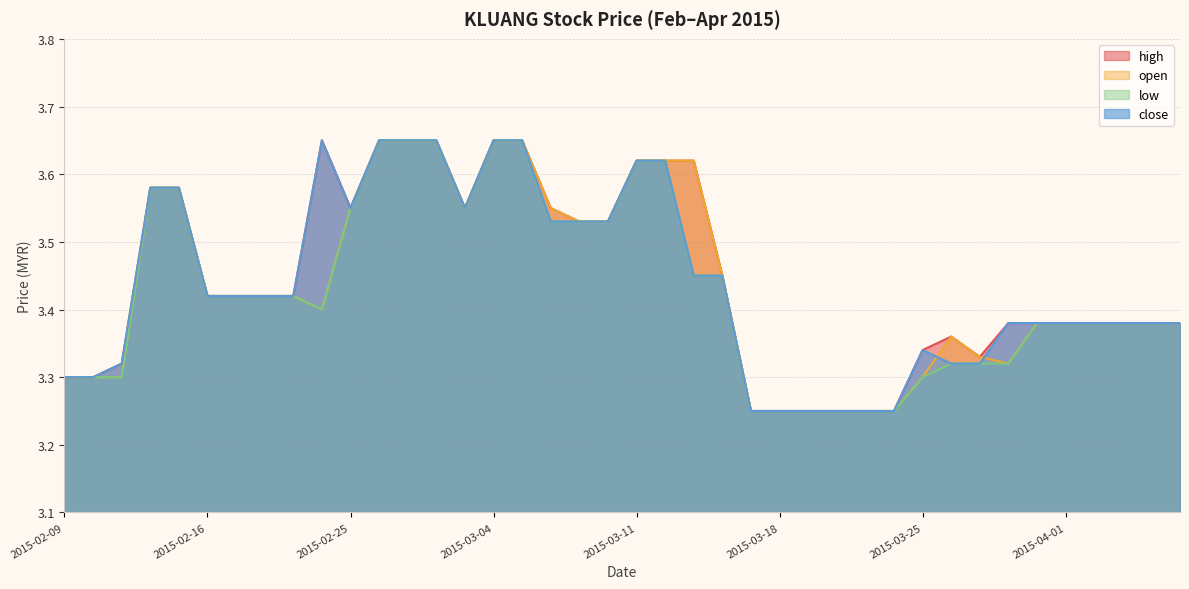

What is the highest value of the close series?

3.6